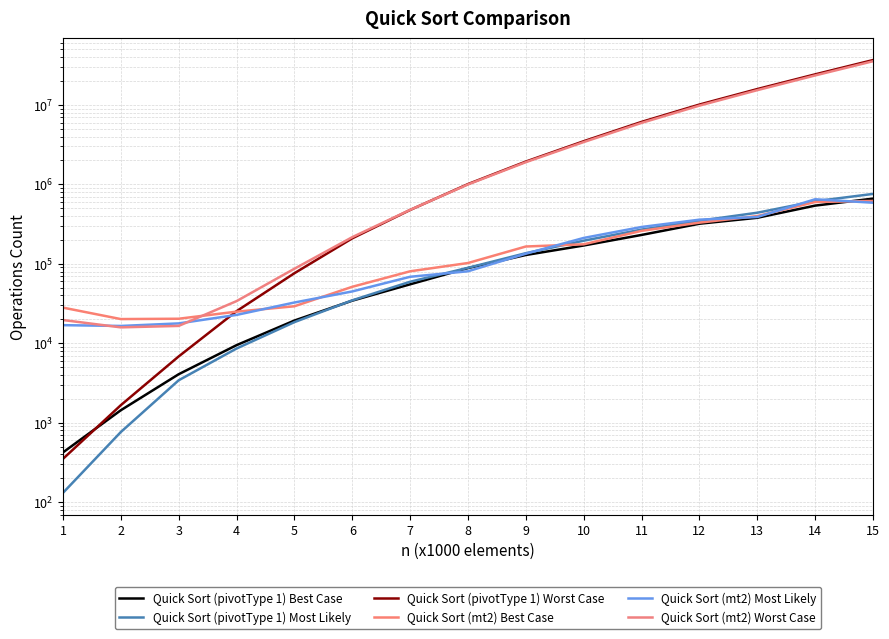

What are all the series names shown in the legend?

Quick Sort (pivotType 1) Best Case, Quick Sort (pivotType 1) Most Likely, Quick Sort (pivotType 1) Worst Case, Quick Sort (mt2) Best Case, Quick Sort (mt2) Most Likely, Quick Sort (mt2) Worst Case